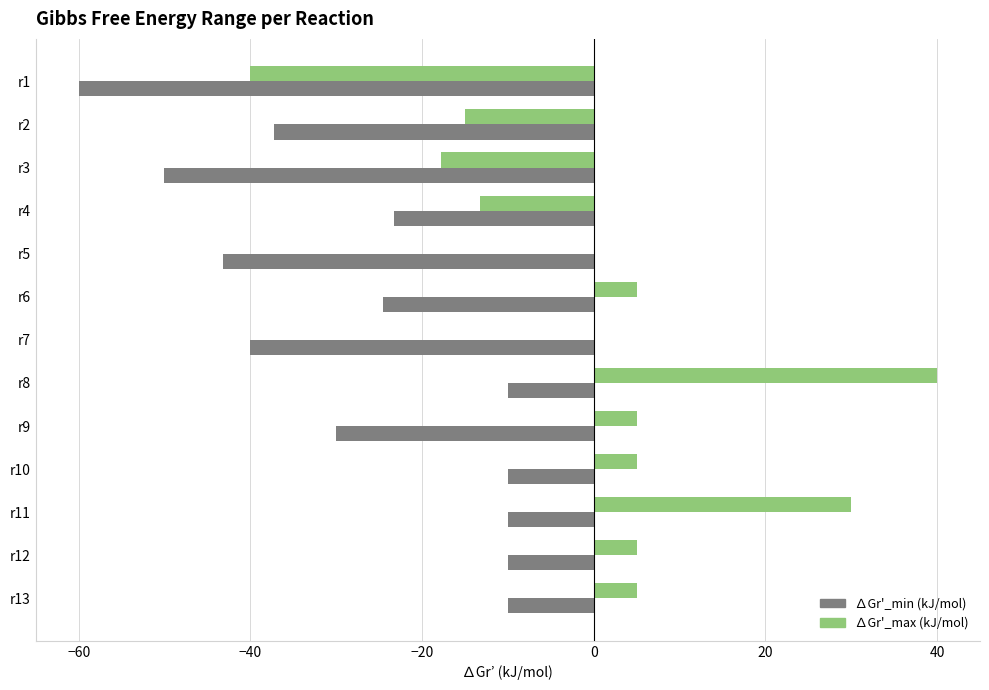

Is it true that ∆Gr'_min (kJ/mol) equals -2.1 at r10?

False